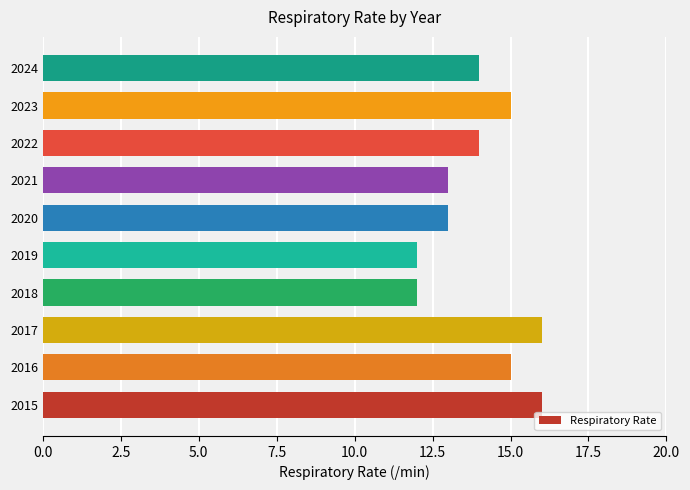

What is the change in value from 2020 to 2024?

+1